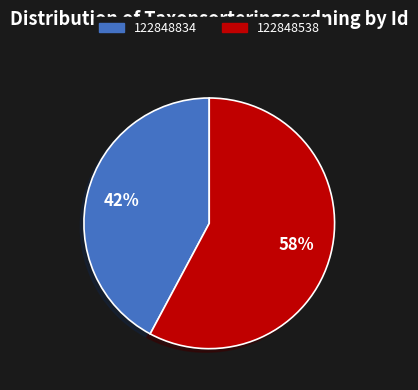

Do 122848834 and 122848538 together represent more than half of the pie?

Yes